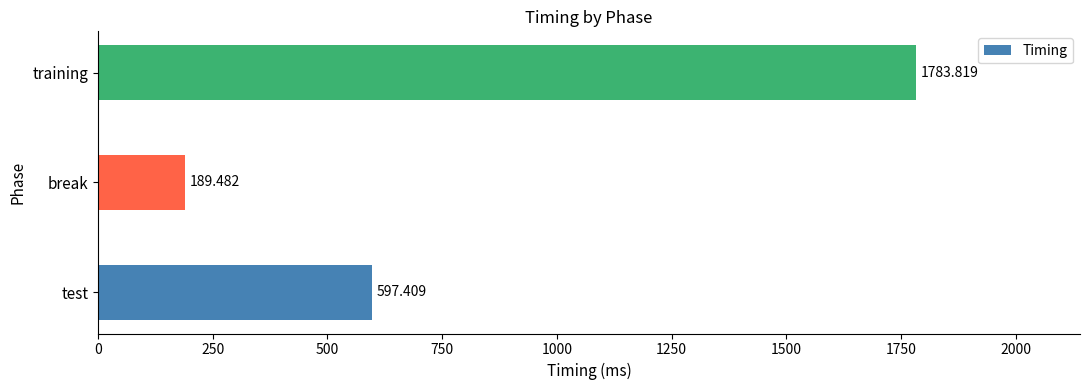

Rank the categories by value from lowest to highest.

break, test, training